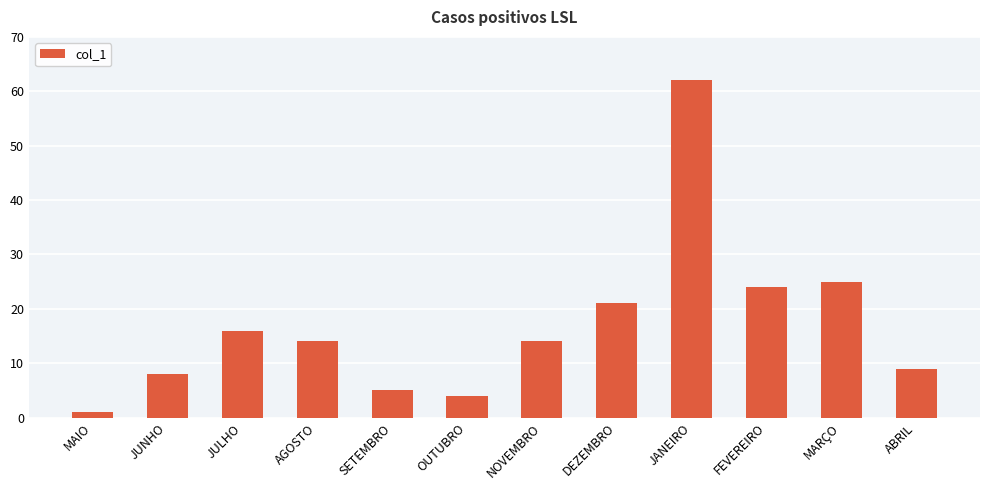

What is the ratio of the value at MARÇO to the value at JANEIRO?

0.4